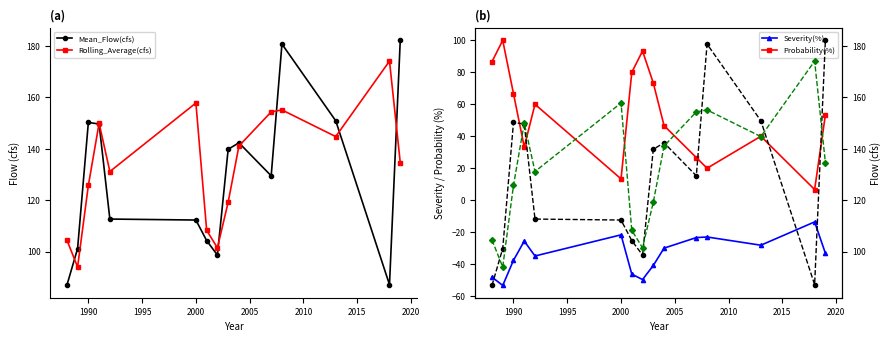

What is the total value across all series at 2005?

400.1